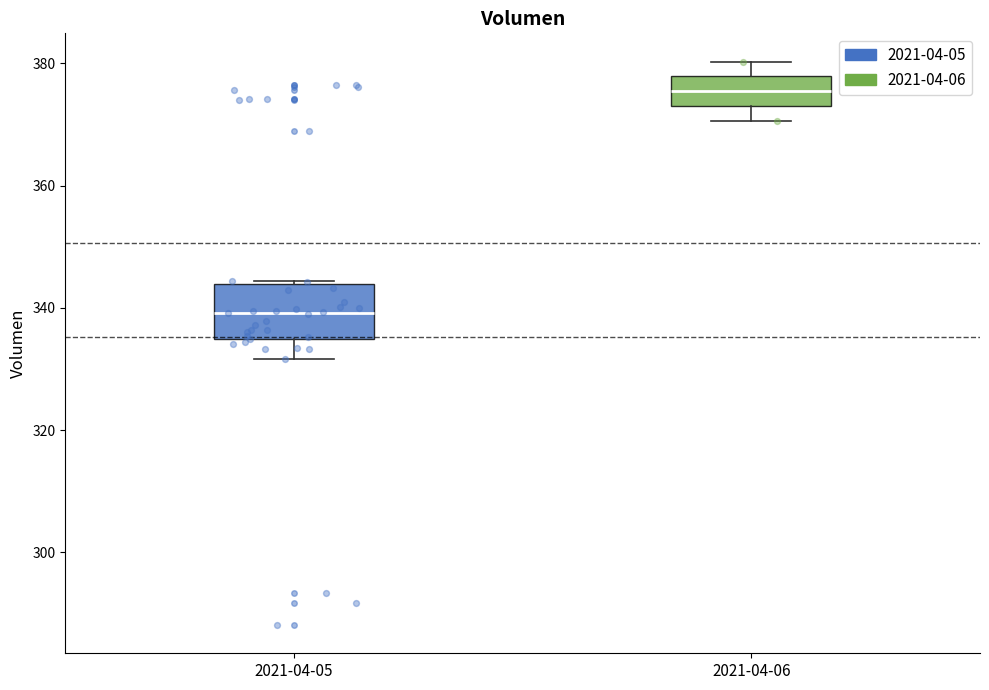

Reading left to right, read every box against the y-axis: the position of its median line, the range the box covers, and the ends of its whiskers. The values are not printed on the chart, so give them approximately, as read against the axis.

2021-04-05: median 340, box 334 to 344, whiskers 332 to 344
2021-04-06: median 376, box 374 to 378, whiskers 370 to 380